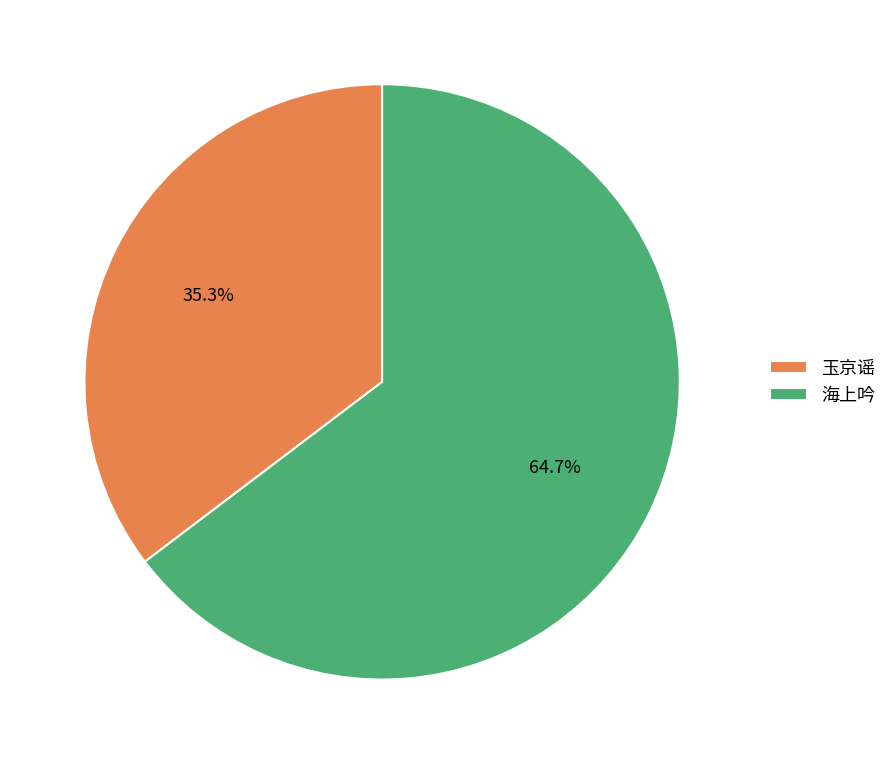

Does any single category account for the majority?

Yes